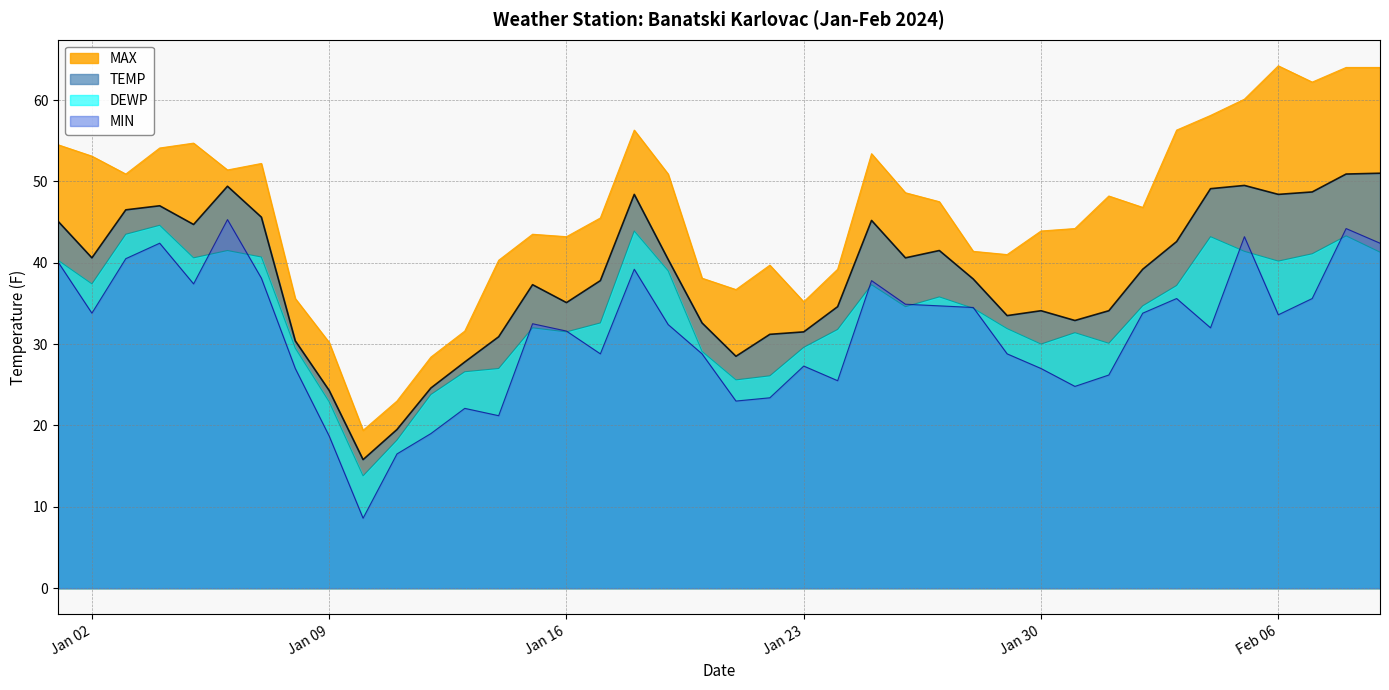

What is the highest value of the MIN series?

45.3